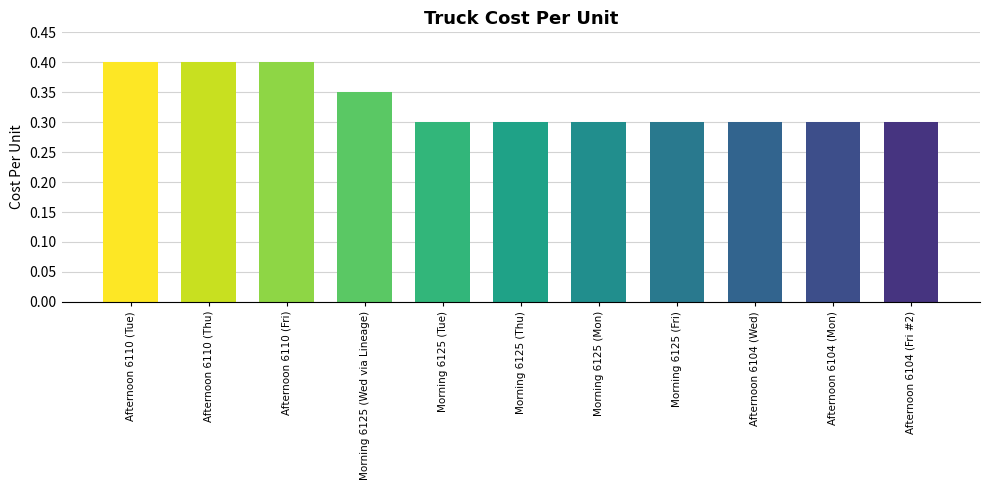

What position from the left is Afternoon 6104 (Fri #2)?

11